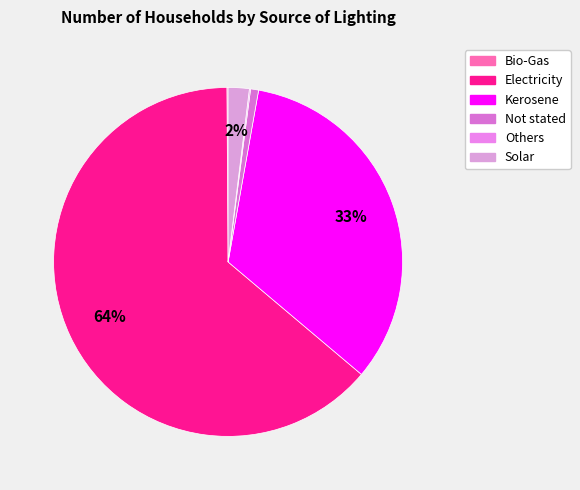

Rank the categories by value from lowest to highest.

Bio-Gas, Others, Not stated, Solar, Kerosene, Electricity